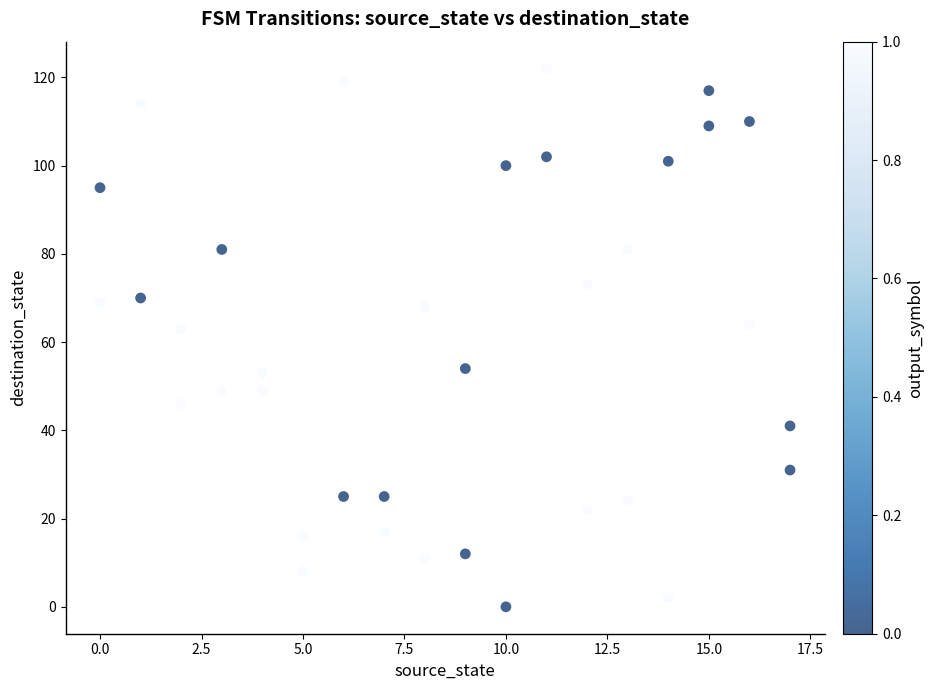

What is the range of X values (max minus min)?

17